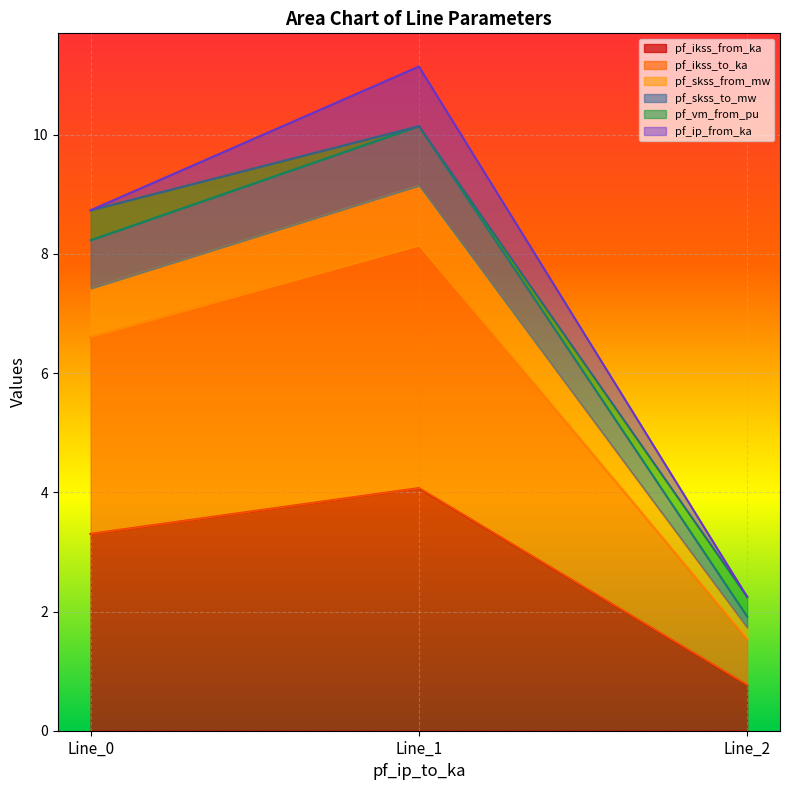

The pf_skss_from_mw series shows 7.4 at Line_0. True or false?

True